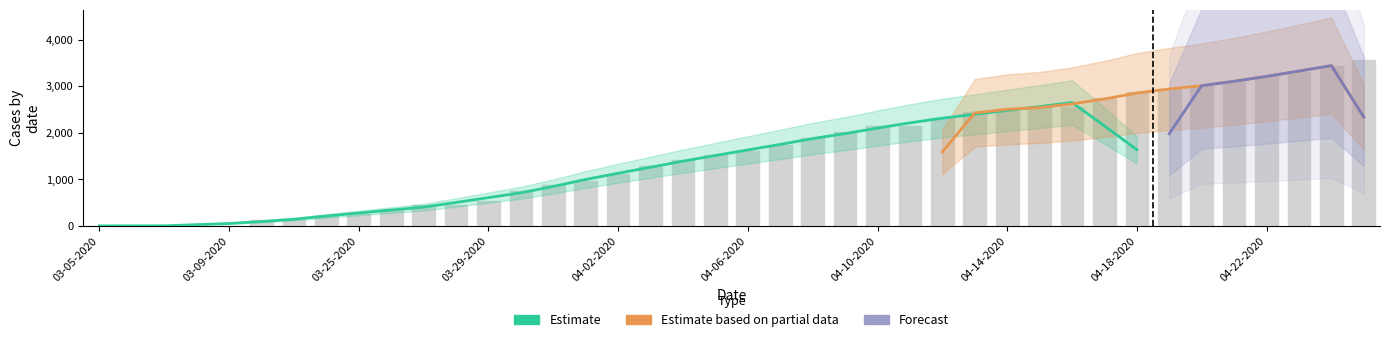

What is the sum of the Confirmed values at 04-22-2020 and 03-09-2020?

3220